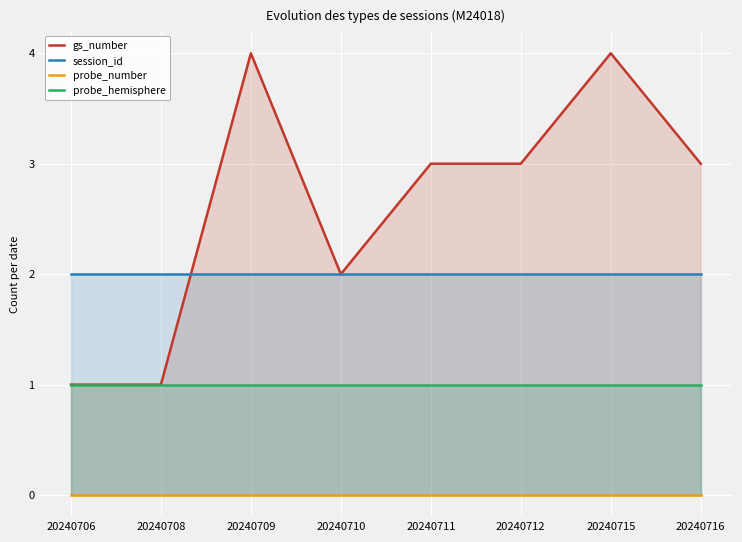

How many gs_number values are between 2 and 4?

6